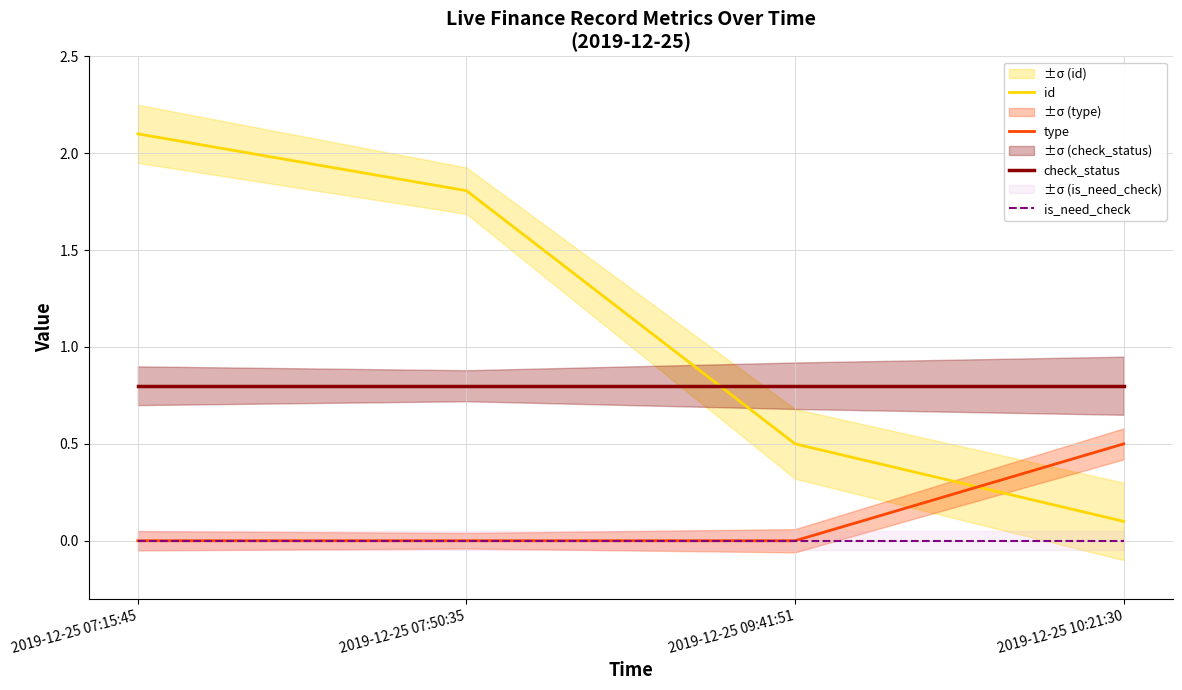

True or false: id has more than 1 interior local peaks.

False